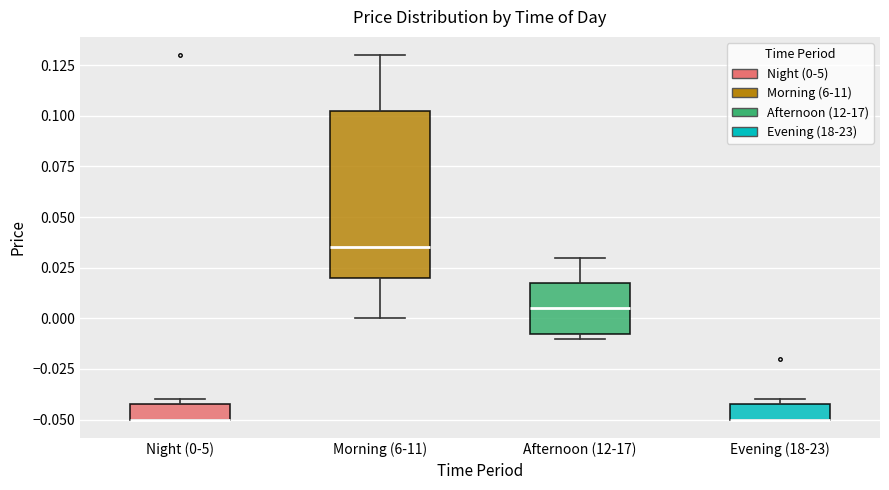

Reading left to right, transcribe this box plot: for each box, give where its median line is, the range the box spans, and where its two whiskers end, as read against the y-axis. The values are not printed on the chart, so give them approximately, as read against the axis.

Night (0-5): median -0.050 (drawn on the box's lower edge), box -0.050 to -0.040, whiskers -0.050 to -0.040 (just above the box's upper edge)
Morning (6-11): median 0.035, box 0.020 to 0.105, whiskers 0.000 to 0.130
Afternoon (12-17): median 0.005, box -0.005 to 0.020, whiskers -0.010 to 0.030
Evening (18-23): median -0.050 (drawn on the box's lower edge), box -0.050 to -0.040, whiskers -0.050 to -0.040 (just above the box's upper edge)